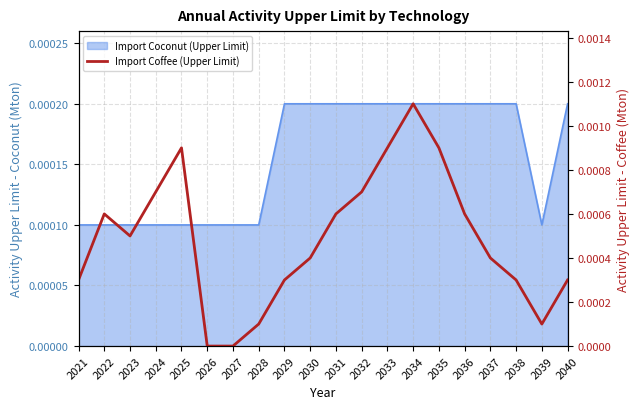

Is it true that the value at 2037 is 0.0?

True